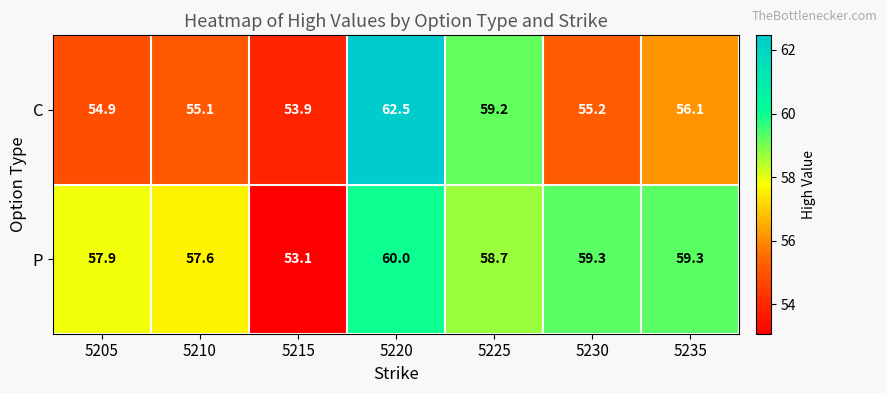

List the series in order of their overall mean, highest first.

P, C